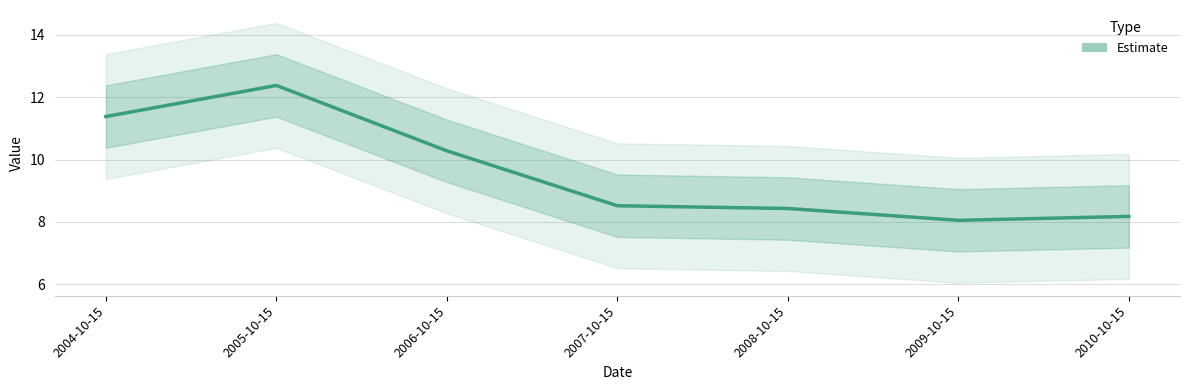

True or false: the data shows 8.4 at 2008-10-15.

True